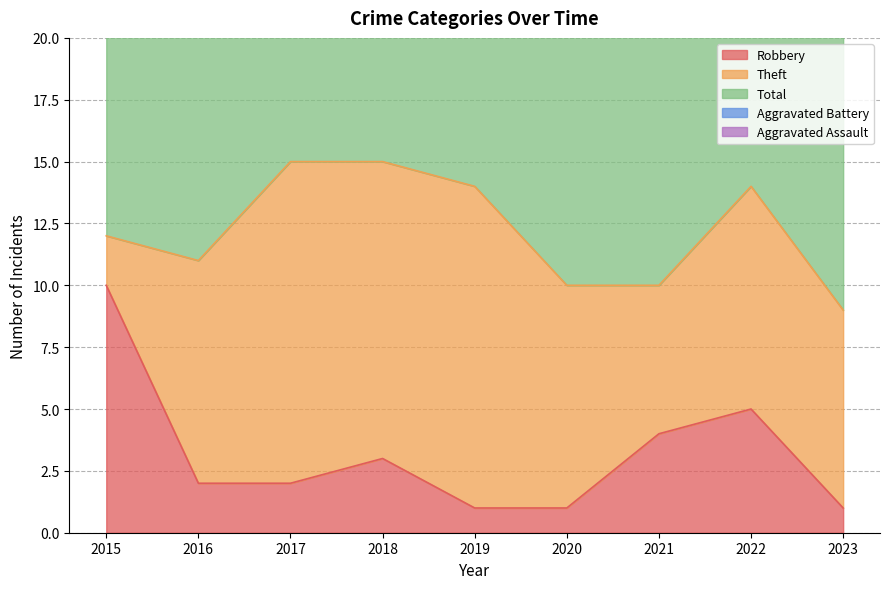

Reading right to left, transcribe all the data shown in this chart.

Robbery: 1	5	4	1	1	3	2	2	10
Theft: 8	9	6	9	13	12	13	9	2
Total: 12	16	11	12	16	16	17	12	13
Aggravated Battery: 1	1	0	0	1	1	1	1	1
Aggravated Assault: 0	1	1	2	1	0	0	0	0